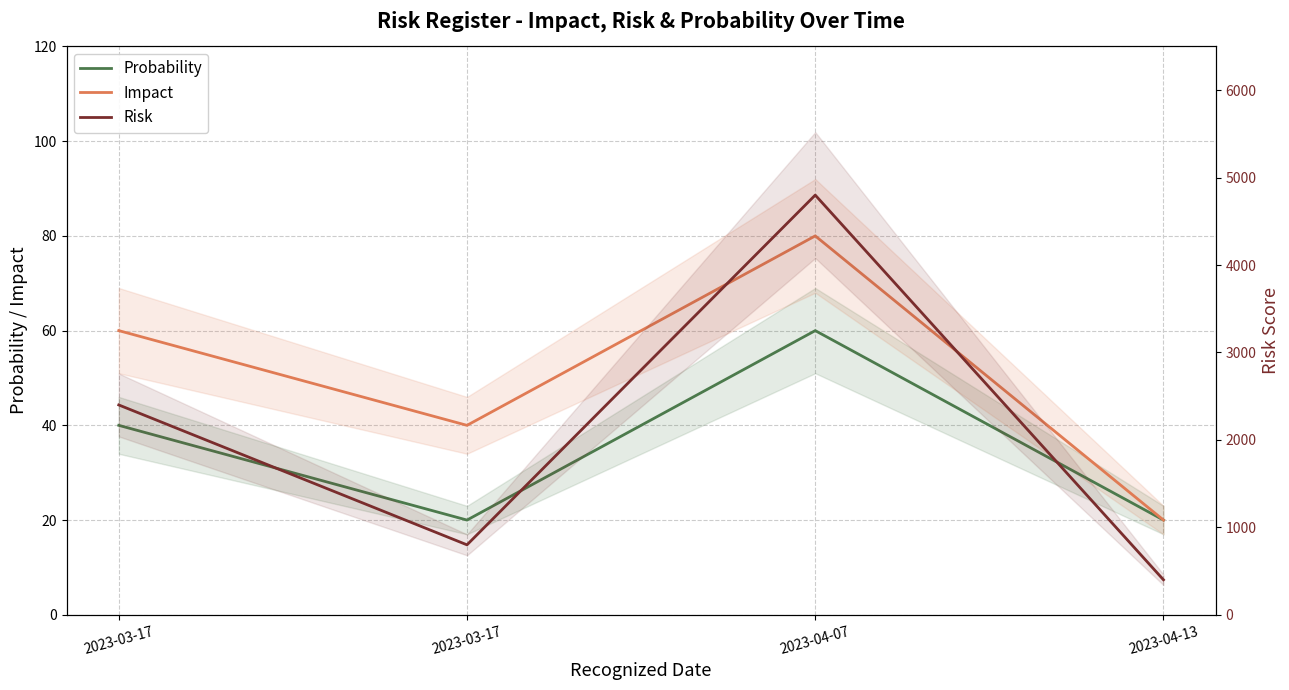

True or false: Probability has more than 0 interior local peaks.

True